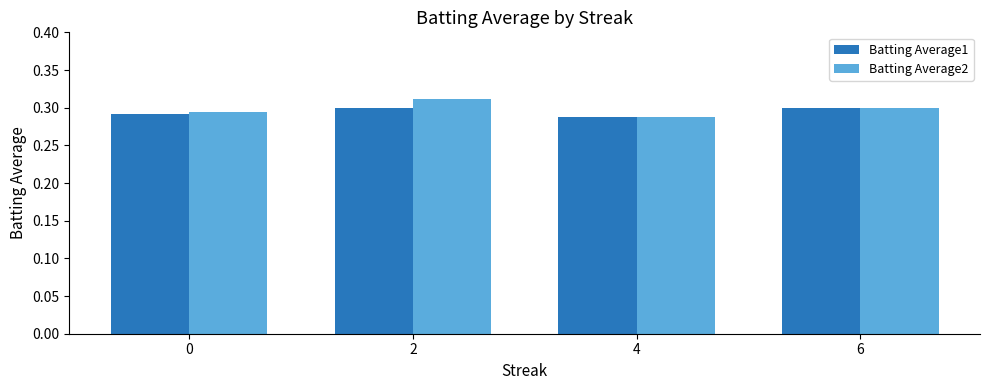

How many bars are there in each group?

2